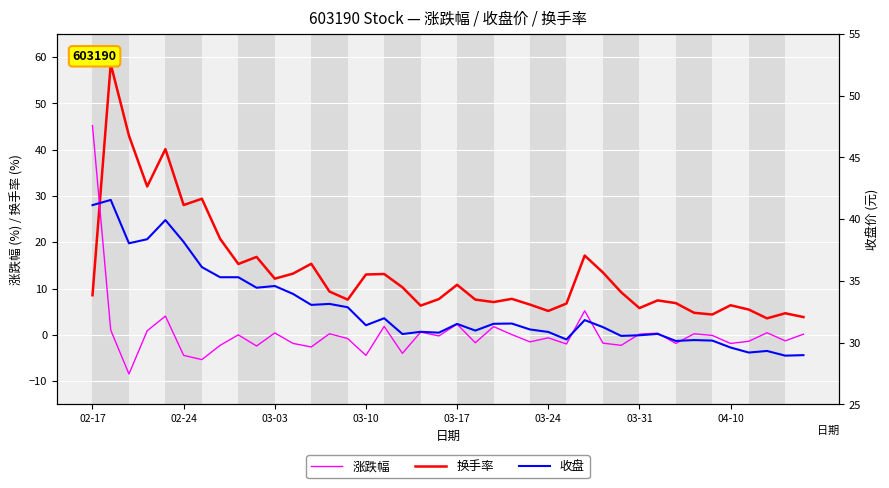

What is the highest value of the 换手率 series?

58.5